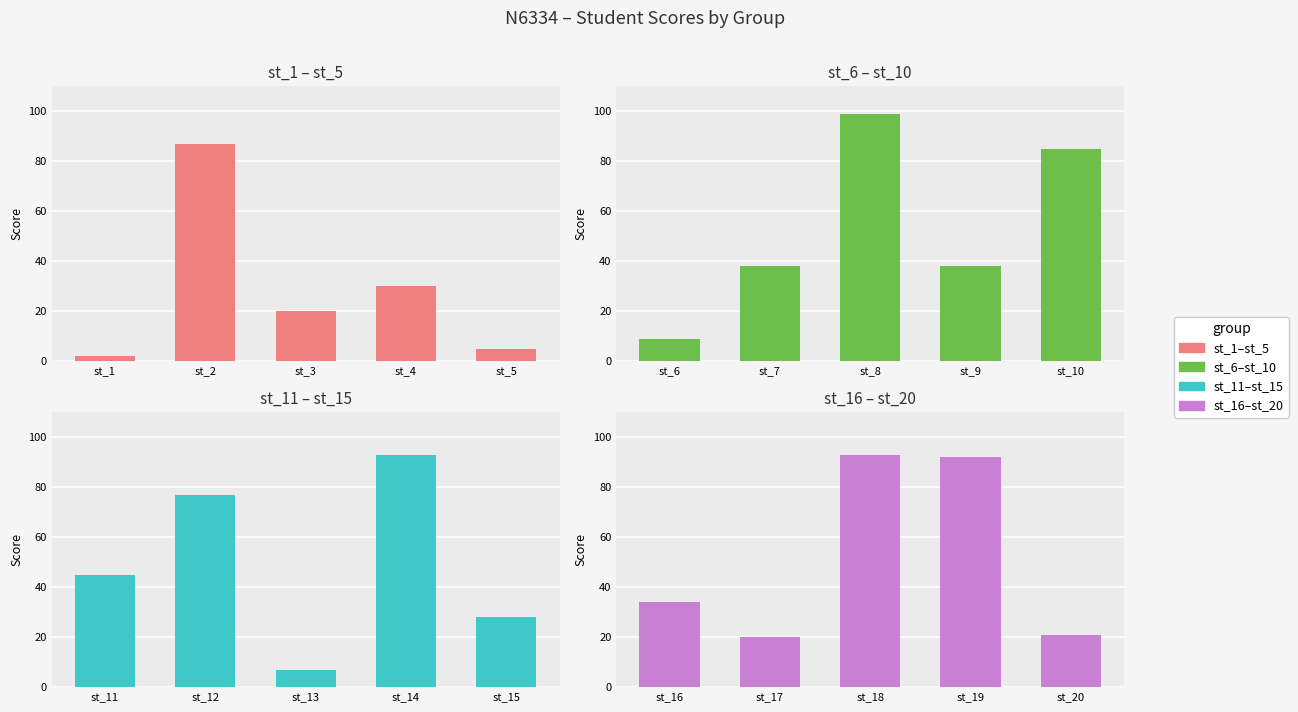

What is the value of the st_16–st_20 bar at the 5th from the left?

21